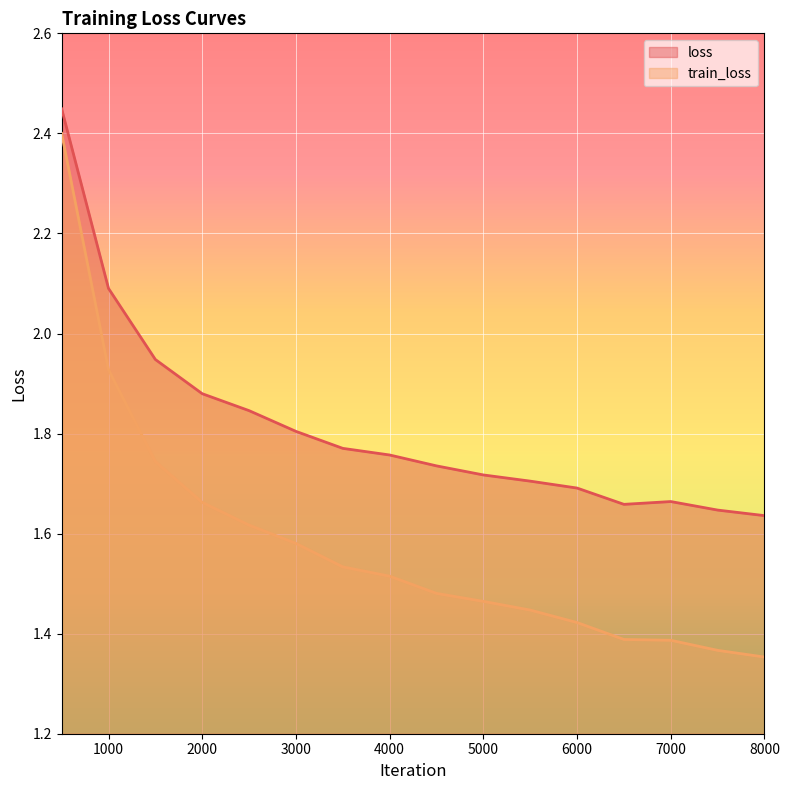

List the labels in order of loss value, largest first.

500, 1000, 1500, 2000, 2500, 3000, 3500, 4000, 4500, 5000, 5500, 6000, 7000, 6500, 7500, 8000